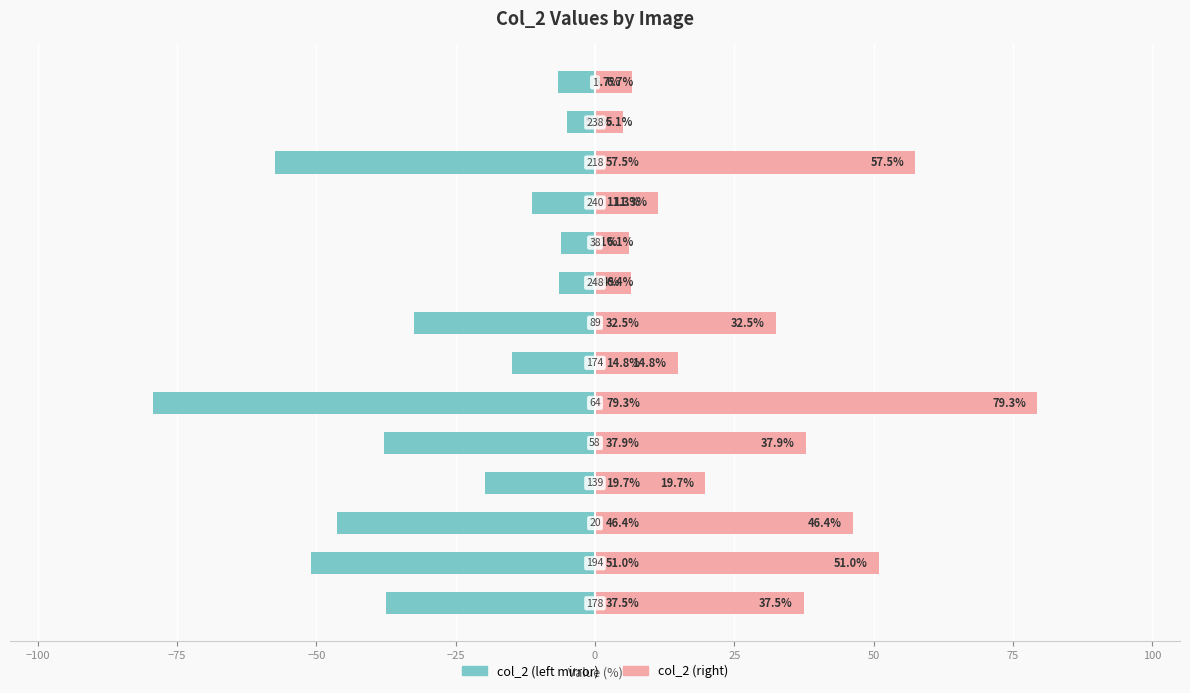

What are all the series names shown in the legend?

col_2 (left mirror), col_2 (right)